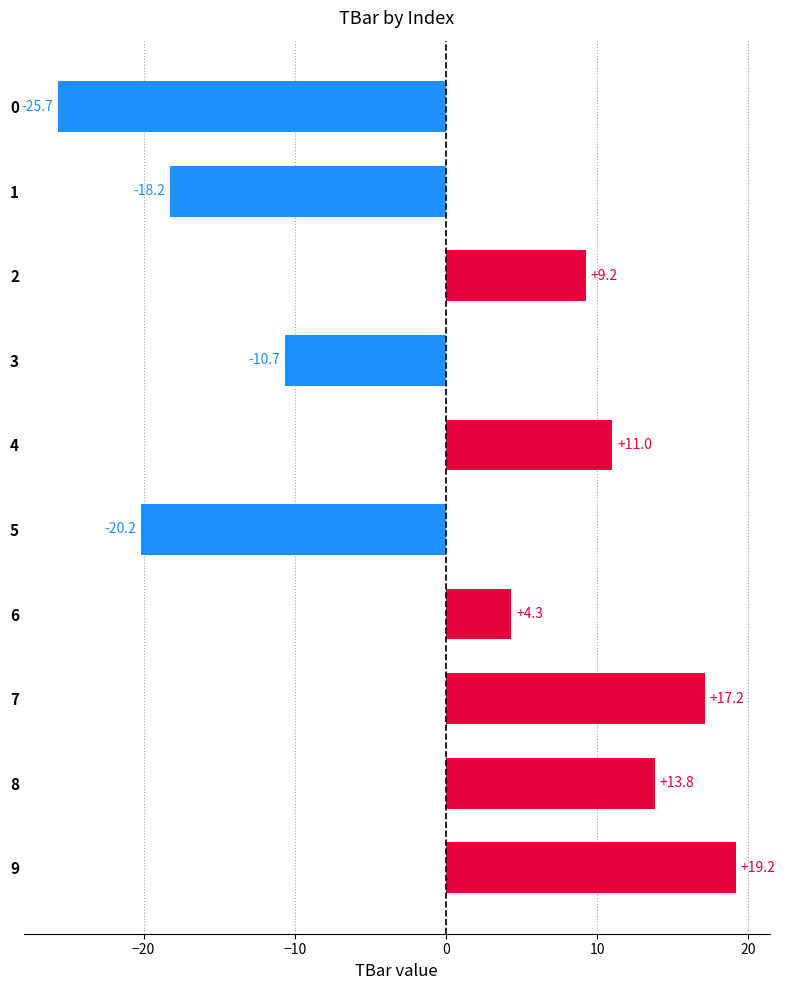

List the labels in order of value, smallest first.

0, 5, 1, 3, 6, 2, 4, 8, 7, 9